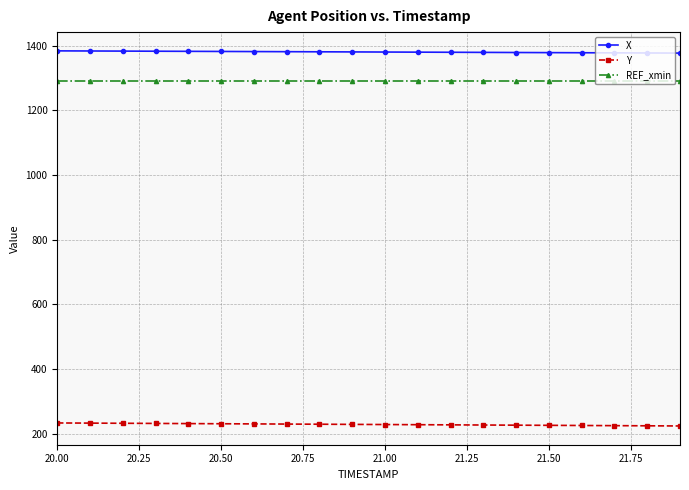

Is this an area chart (filled region under the line)?

No